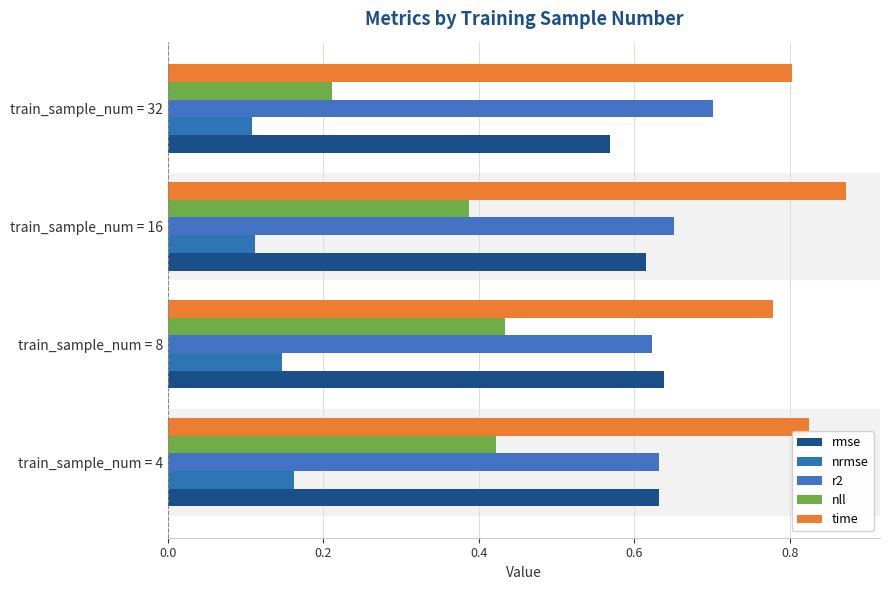

How many series are shown in this chart?

5